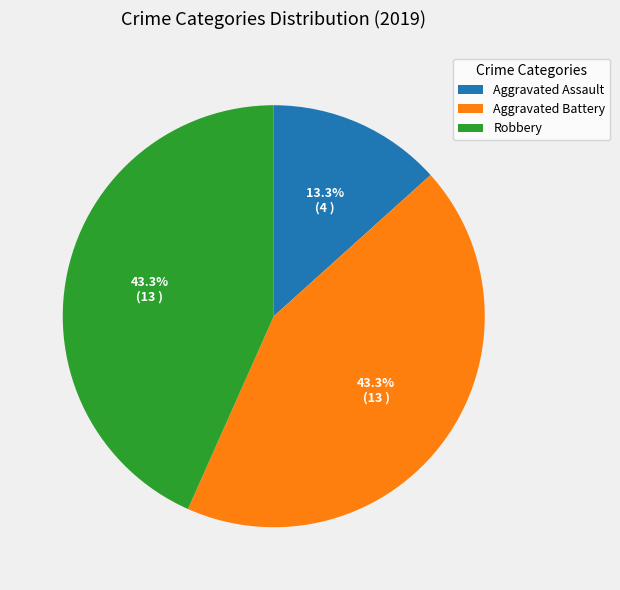

The Aggravated Battery slice represents 58% of the pie. True or false?

False